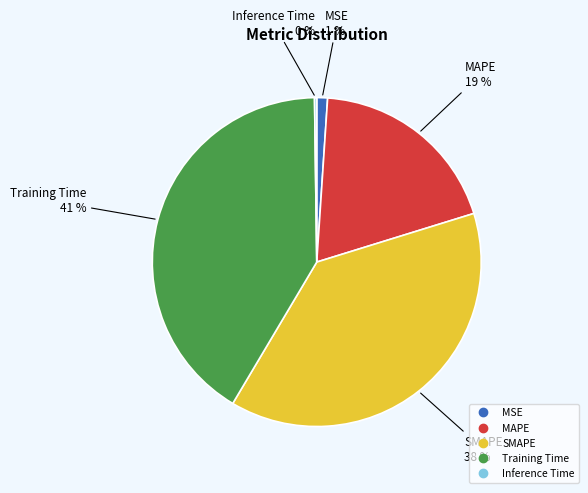

Is it true that SMAPE is 38% of the pie?

True